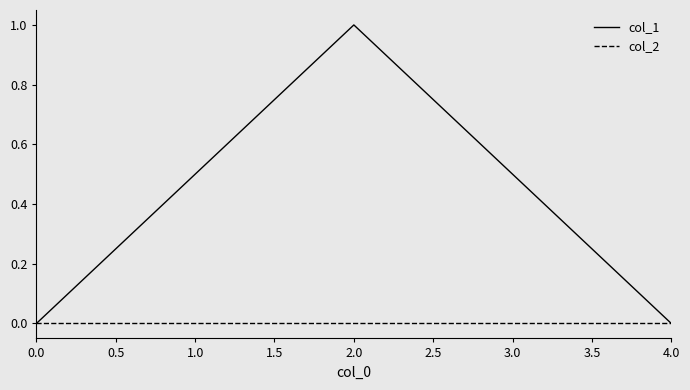

Rank the series at 2.0 from highest to lowest value.

col_1, col_2